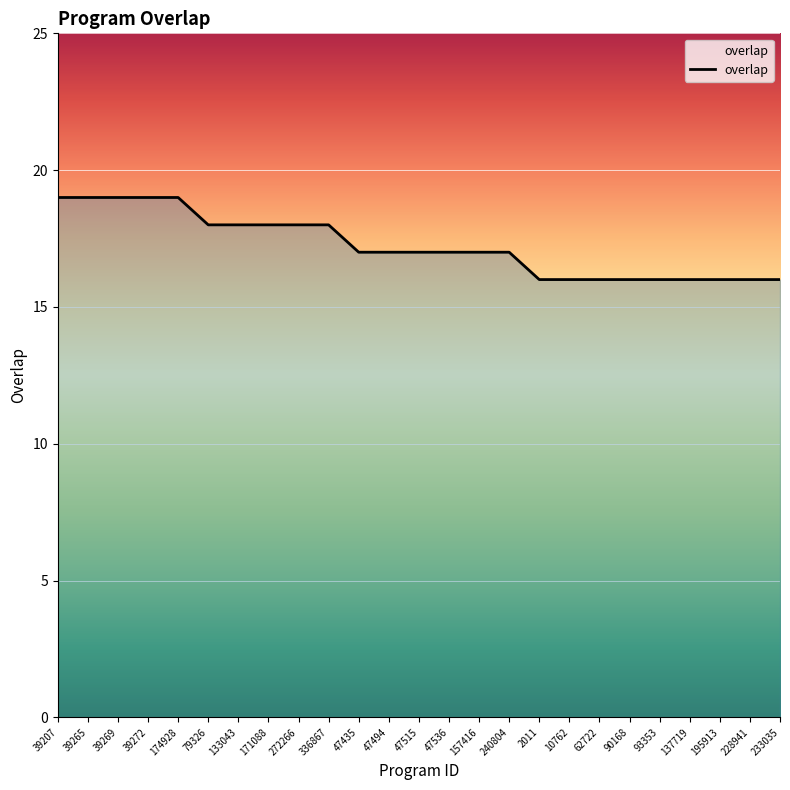

What position from the right is 157416?

11